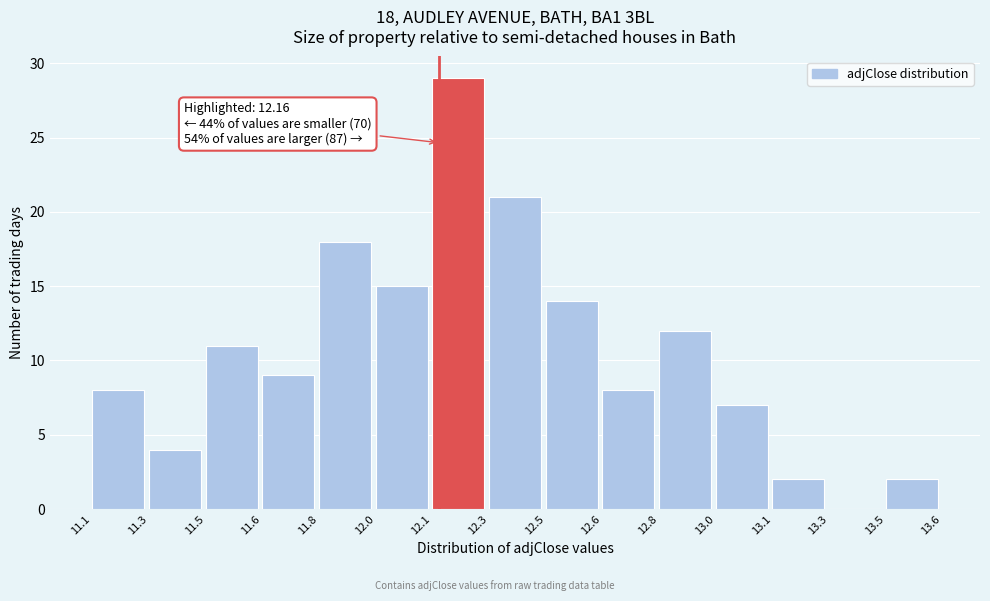

Reading right to left, list all the values displayed in this chart.

13.5=2	13.3=0	13.1=2	13.0=7	12.8=12	12.6=8	12.5=14	12.3=21	12.1=29	12.0=15	11.8=18	11.6=9	11.5=11	11.3=4	11.1=8